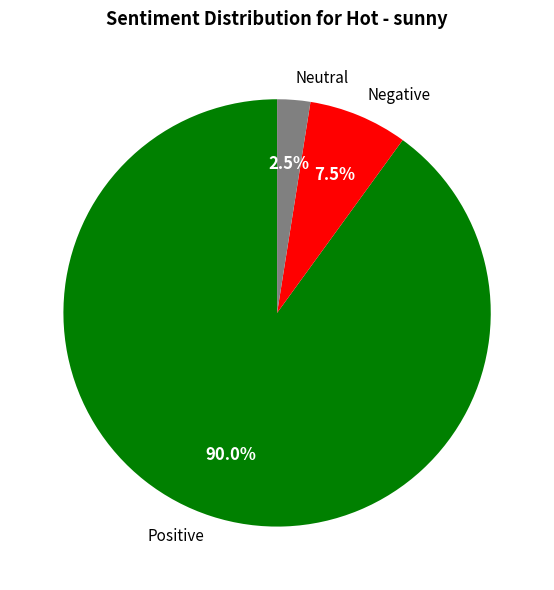

Approximately how many times larger is the value at Positive compared to Negative?

12.0